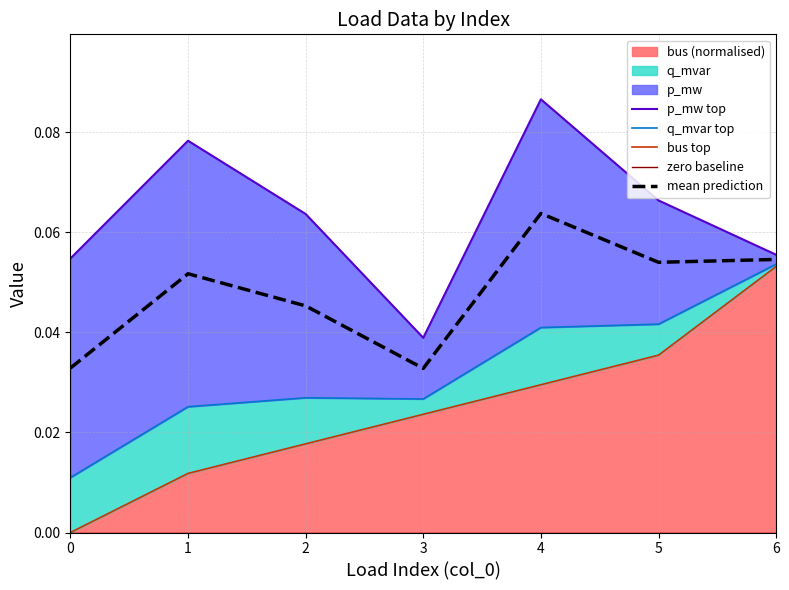

At which label does mean prediction reach its peak?

4